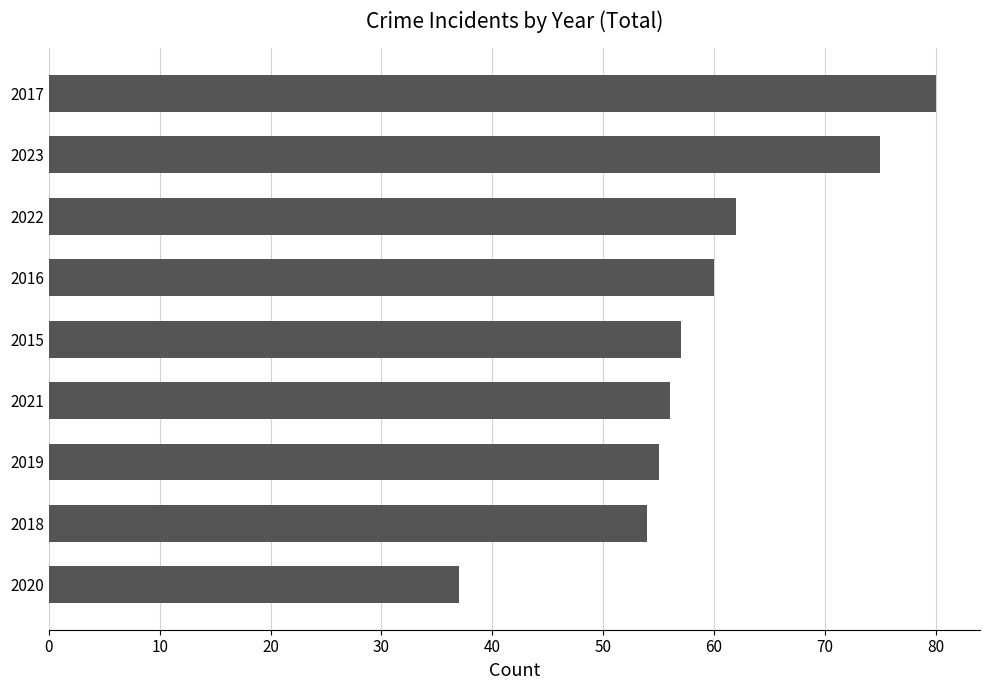

Rank the categories by value from lowest to highest.

2020, 2018, 2019, 2021, 2015, 2016, 2022, 2023, 2017